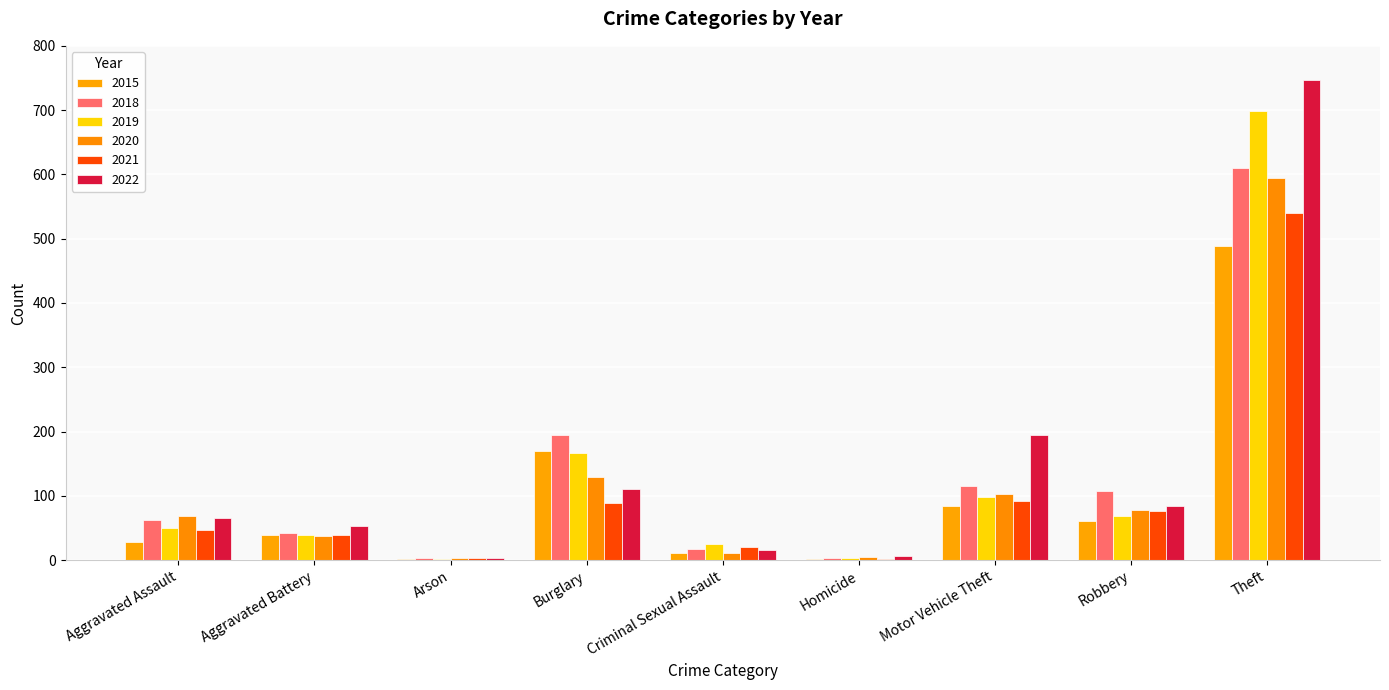

Which series has the largest total across all categories?

2022